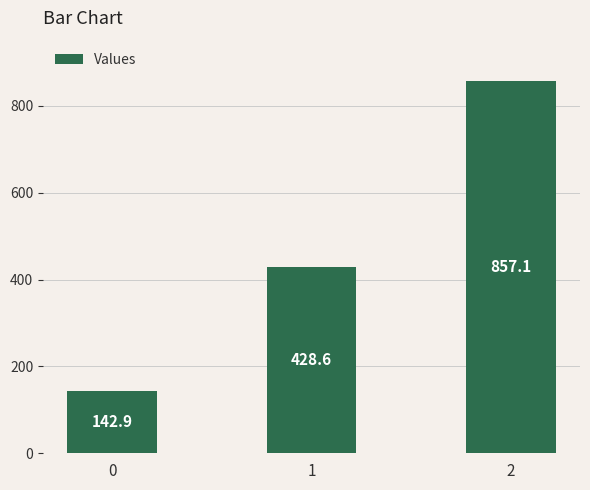

Reading left to right, what are all the values shown in this chart?

0=142.9	1=428.6	2=857.1